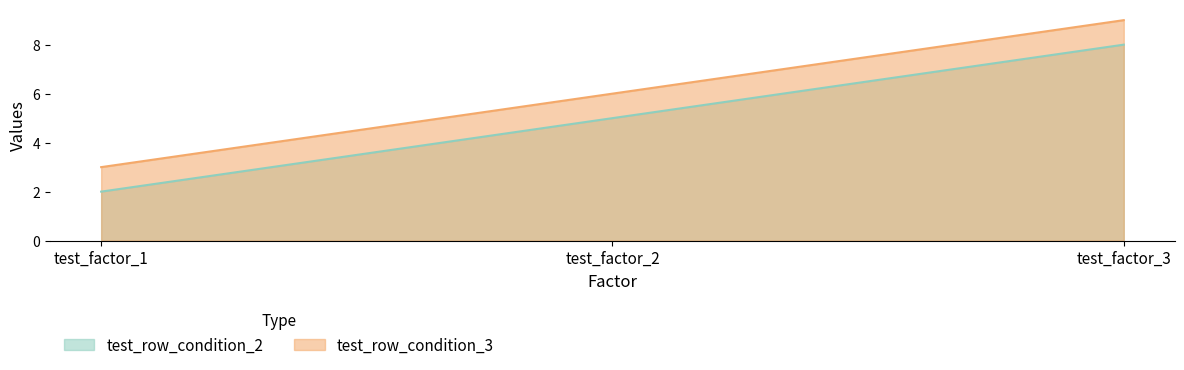

How many values in the test_row_condition_3 series are below 6?

1